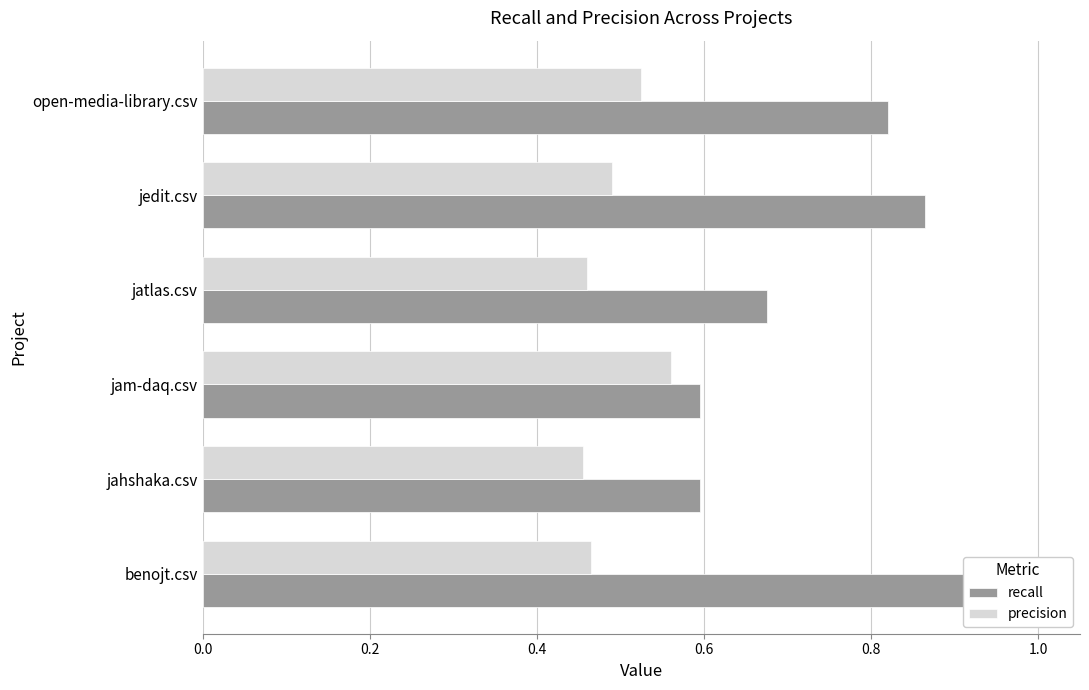

At how many categories does at least one series exceed 0?

6